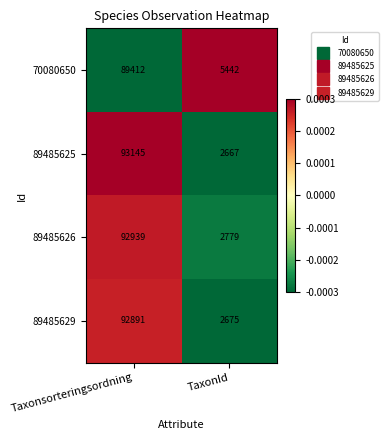

Count the number of data series in this chart.

4